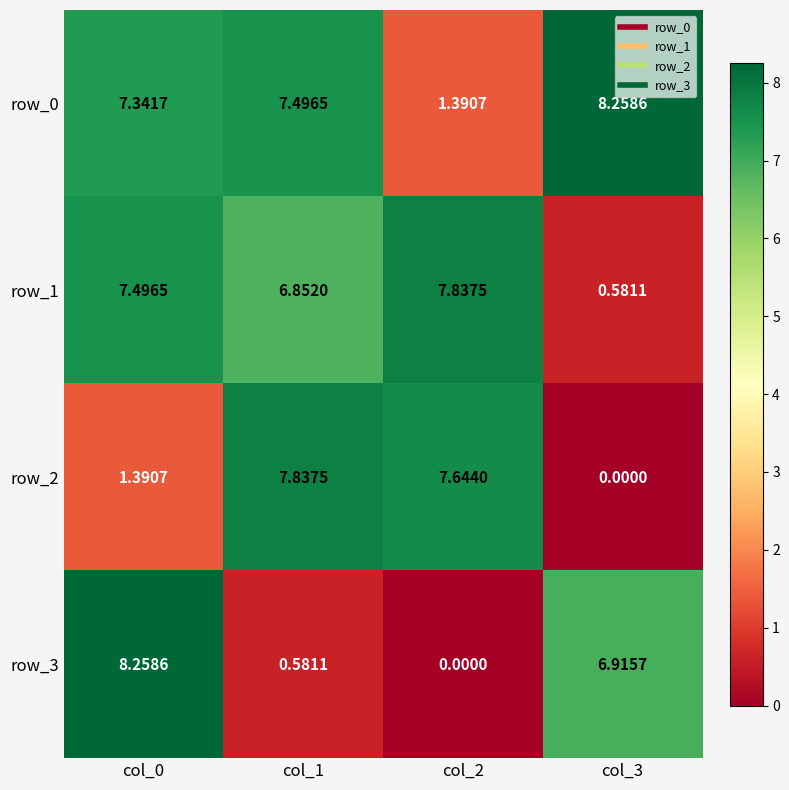

Which series has the widest spread of values?

row_3